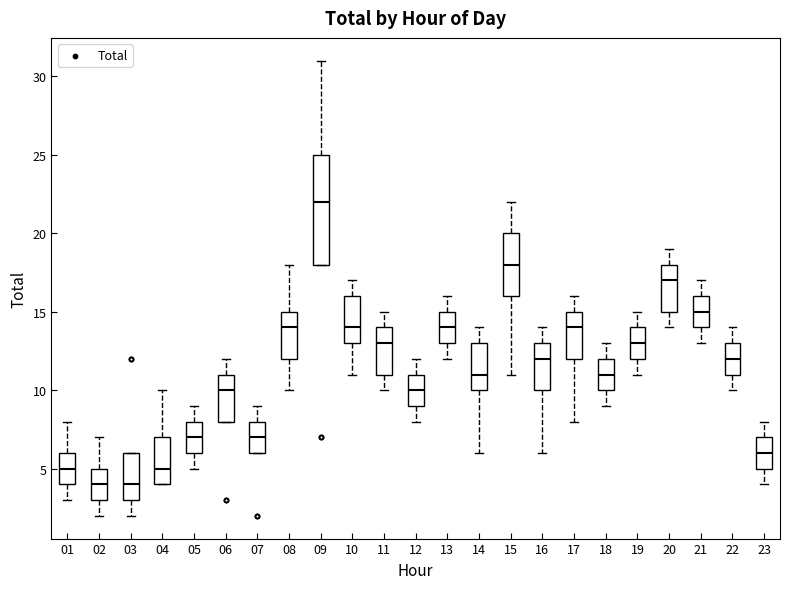

Where does the median line of the box at x = 23 sit on the y-axis? The values are not printed on the chart, so give them approximately, as read against the axis.

6